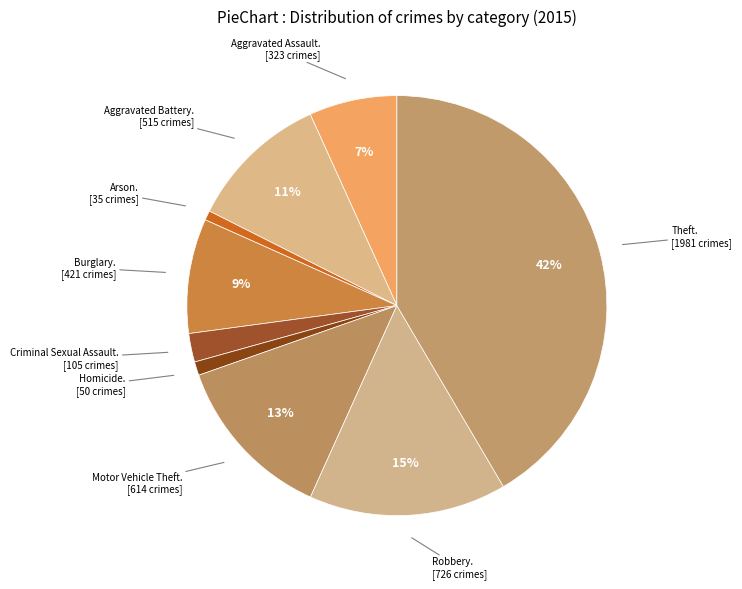

How many segments does this pie chart have?

9